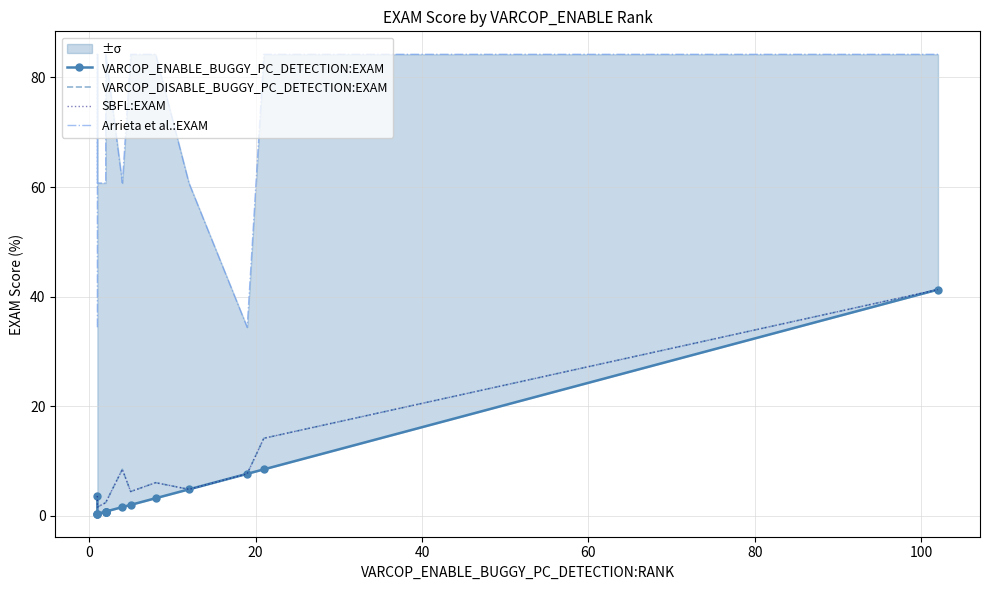

True or false: Arrieta et al.:EXAM and VARCOP_ENABLE_BUGGY_PC_DETECTION:EXAM cross at least once.

False